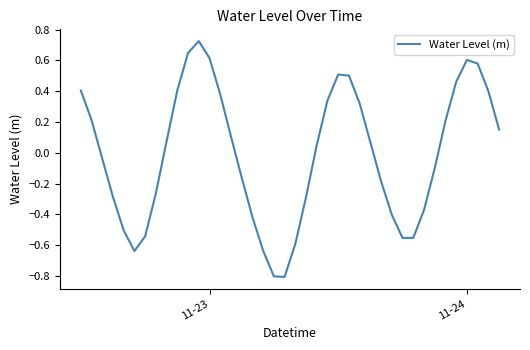

What is the difference between the maximum and minimum values?

1.5